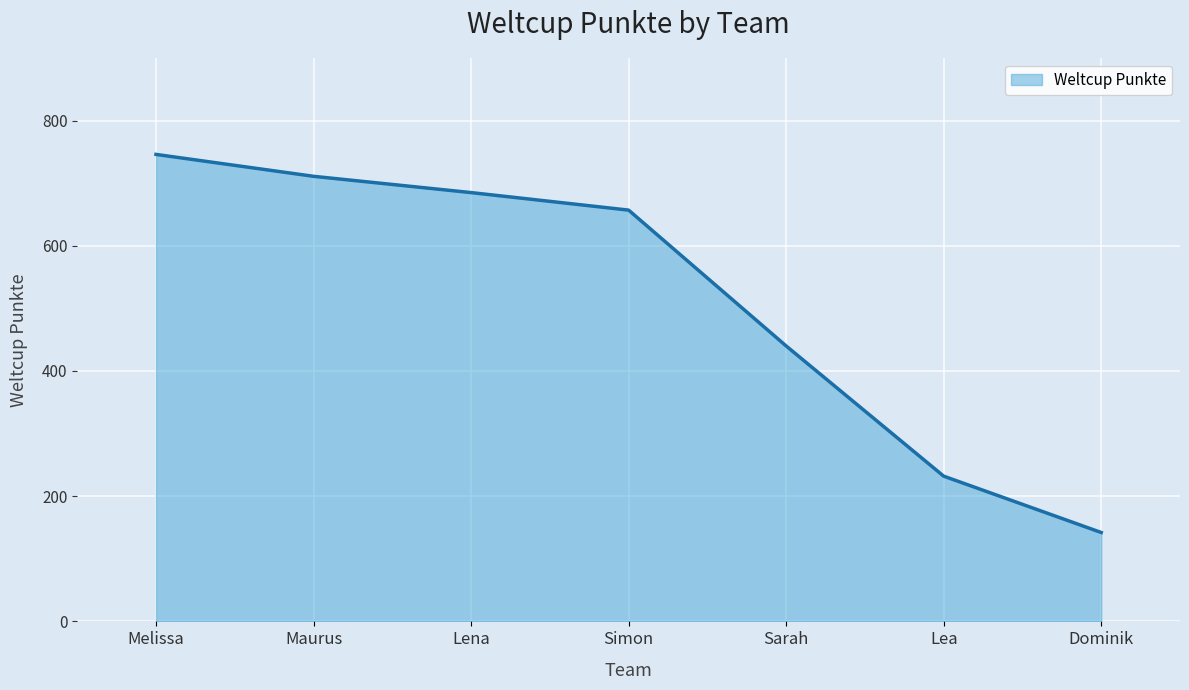

Where is the data nearest to the value 444?

Sarah